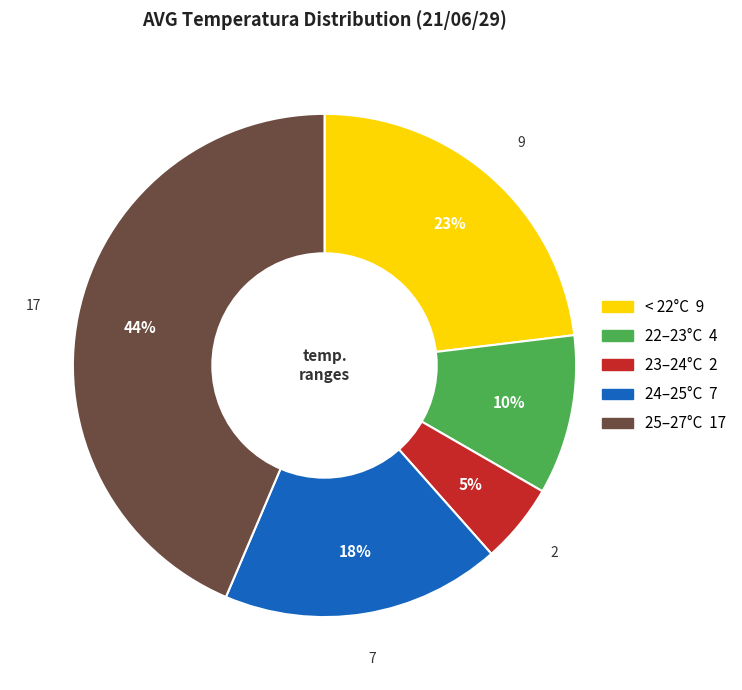

Is there any slice that represents more than half of the pie?

No